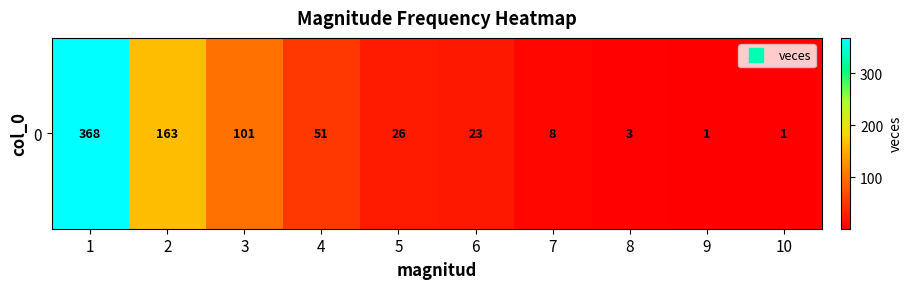

List the labels in order of value, smallest first.

9, 10, 8, 7, 6, 5, 4, 3, 2, 1